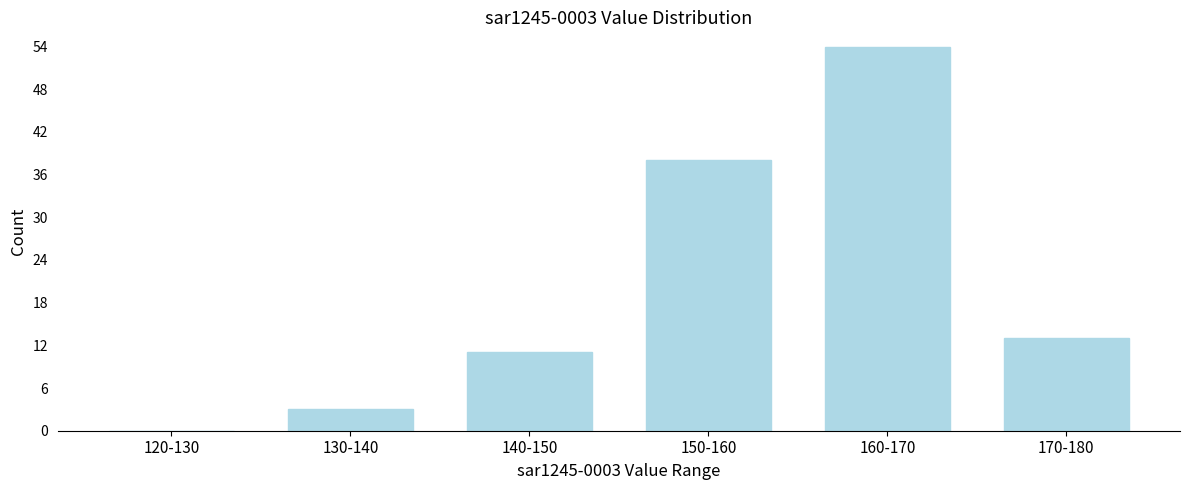

Reading left to right, transcribe all the data shown in this chart.

120-130=0	130-140=3	140-150=11	150-160=38	160-170=54	170-180=13